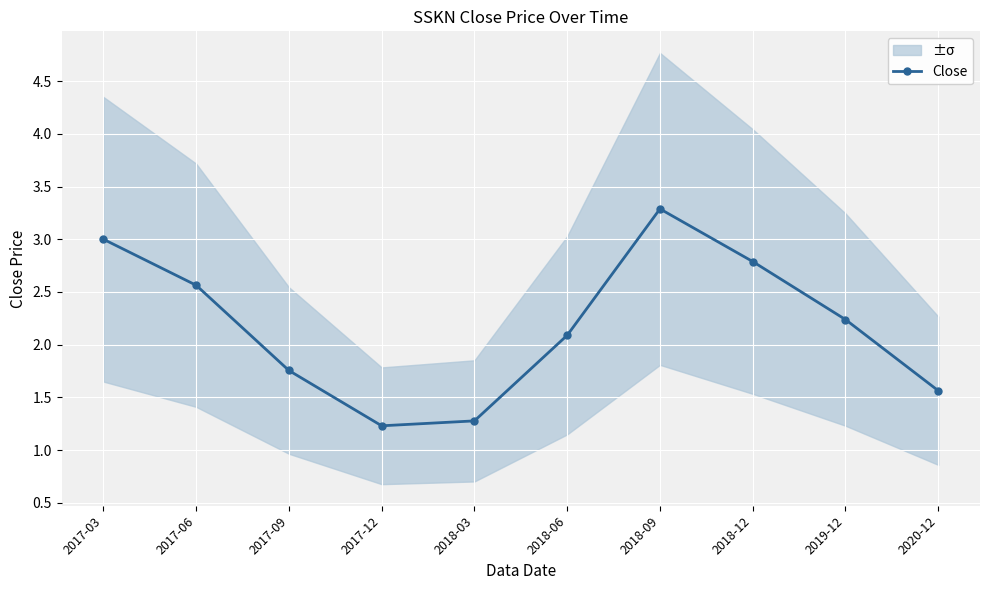

List the labels in order of value, largest first.

2018-09, 2017-03, 2018-12, 2017-06, 2019-12, 2018-06, 2017-09, 2020-12, 2018-03, 2017-12